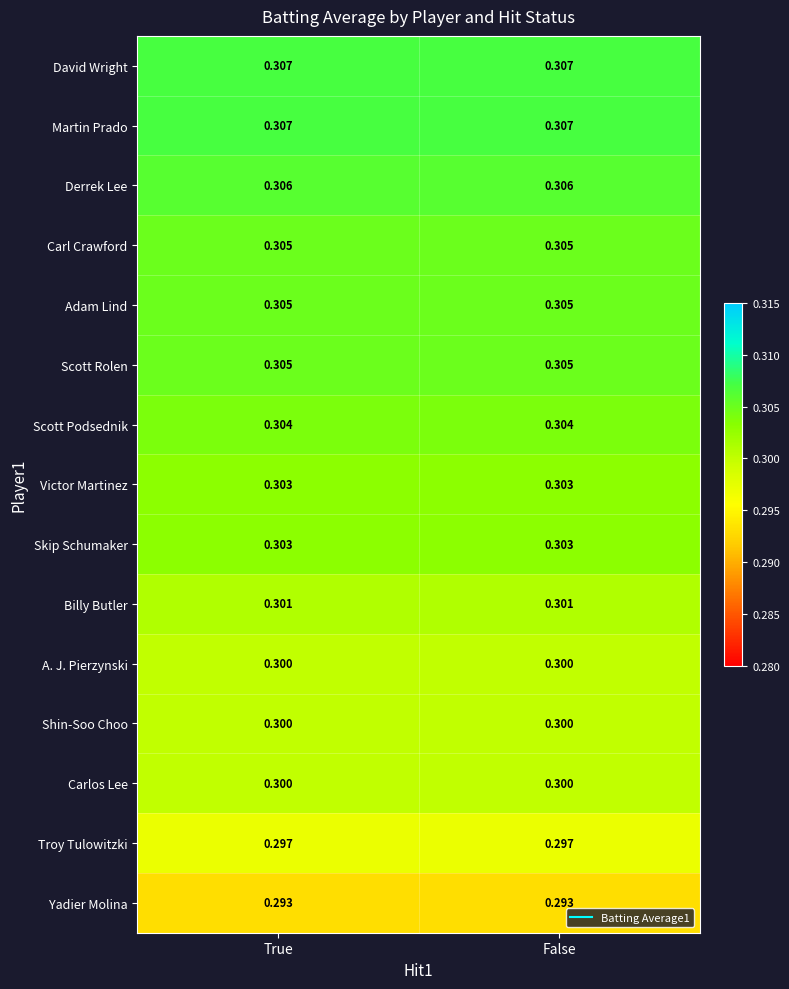

Is the value of Troy Tulowitzki at False greater than the value of Scott Podsednik at True?

No